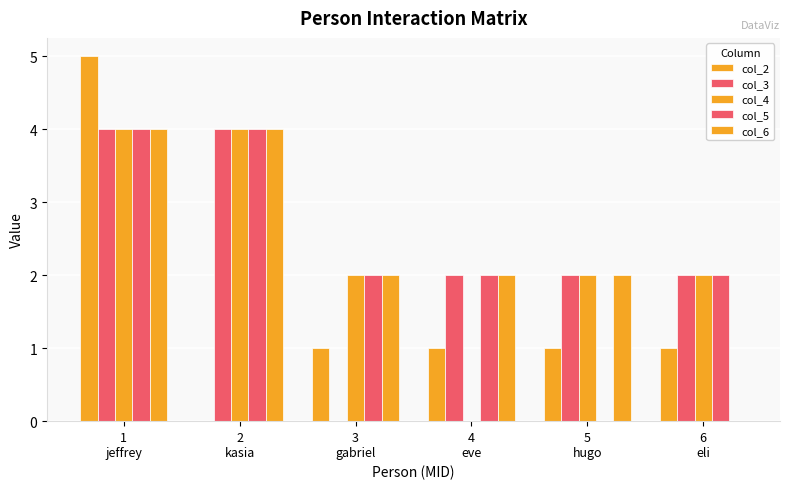

At how many categories does at least one series exceed 3?

2